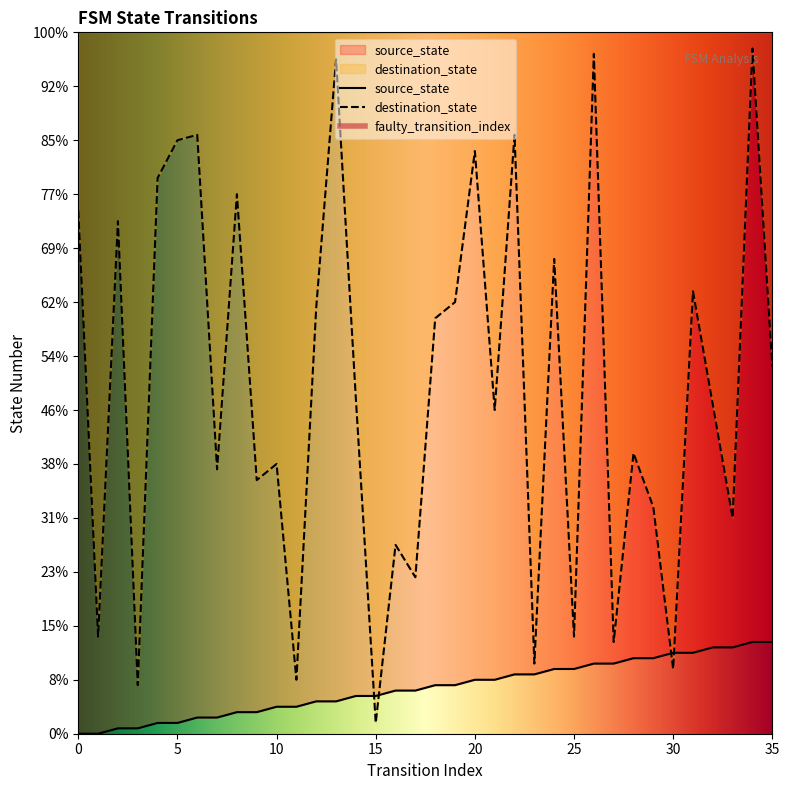

At which label does source_state first exceed 9?

20